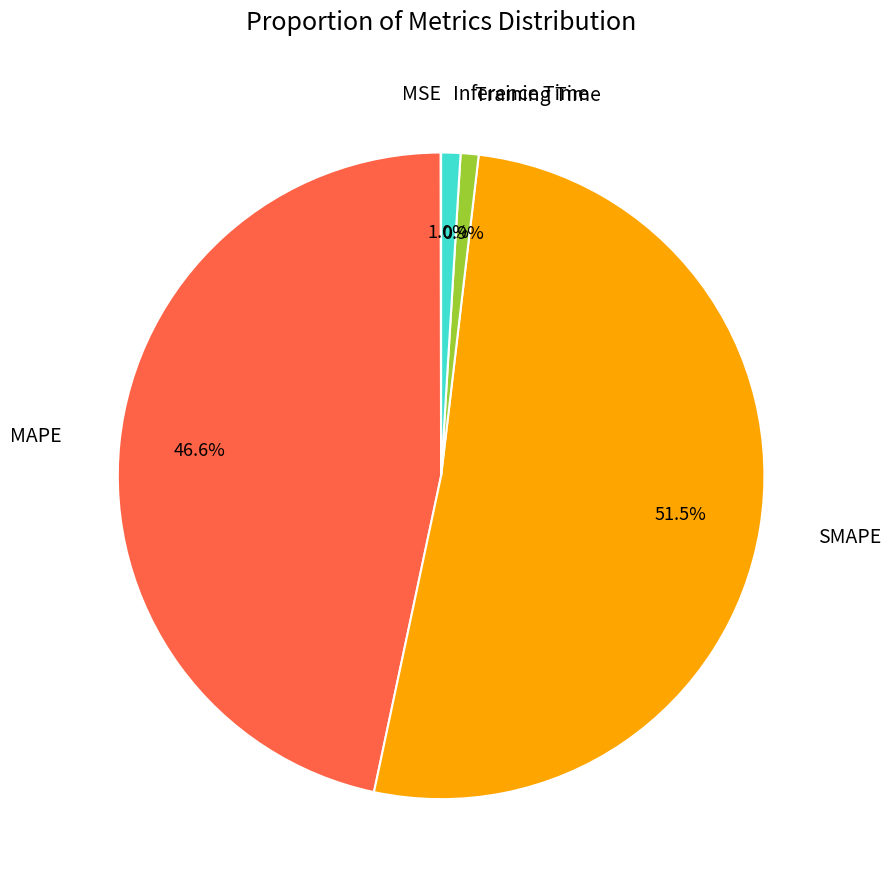

Does SMAPE represent more than half of the total?

Yes